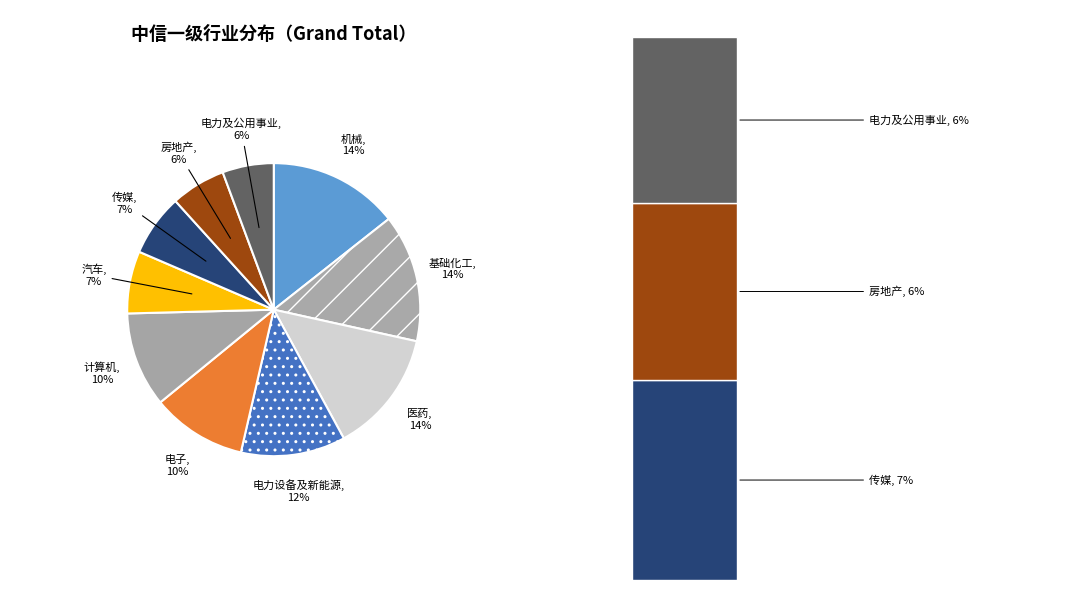

What percentage is NOT represented by 电力设备及新能源?

88.5%